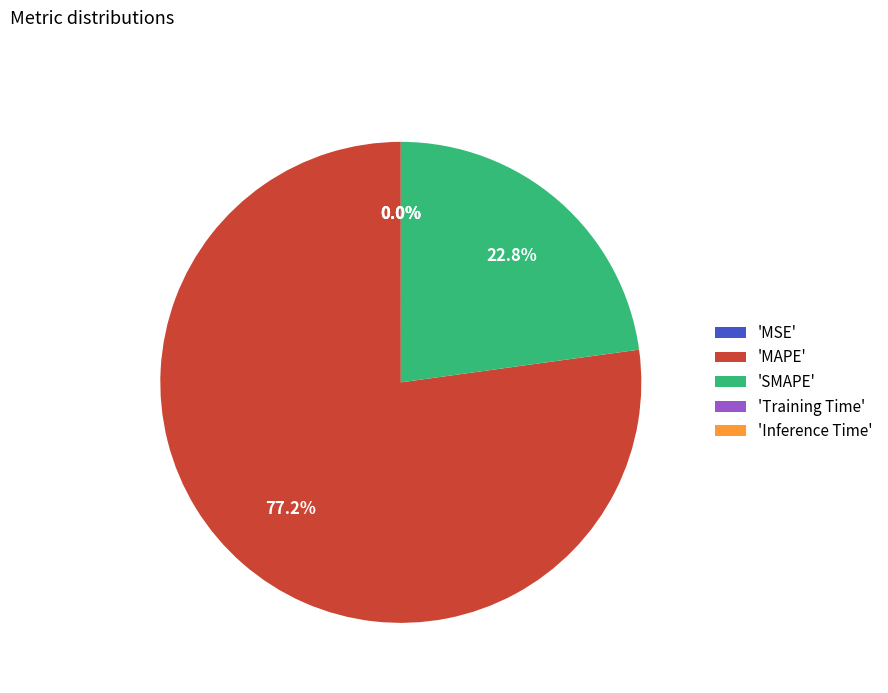

What is the largest slice in the pie chart?

'MAPE'